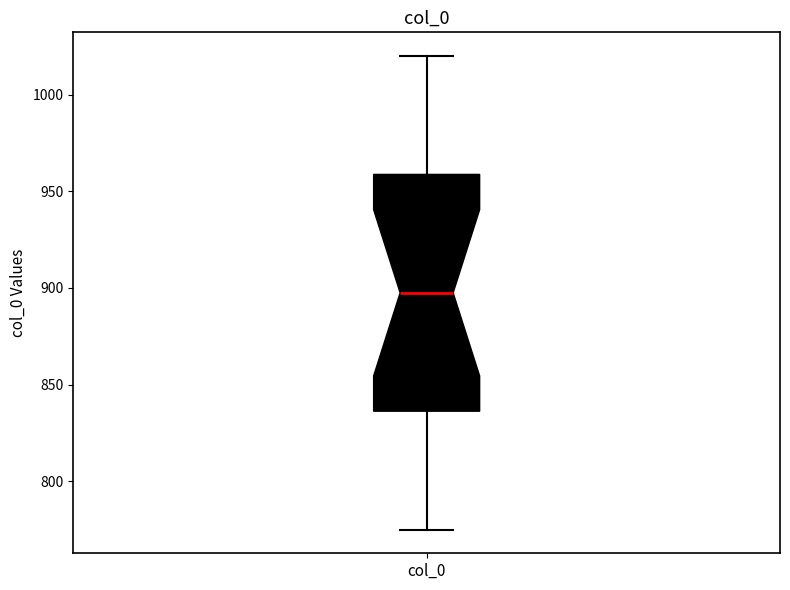

Where does the median line of the box for col_0 sit on the y-axis? The values are not printed on the chart, so give them approximately, as read against the axis.

900